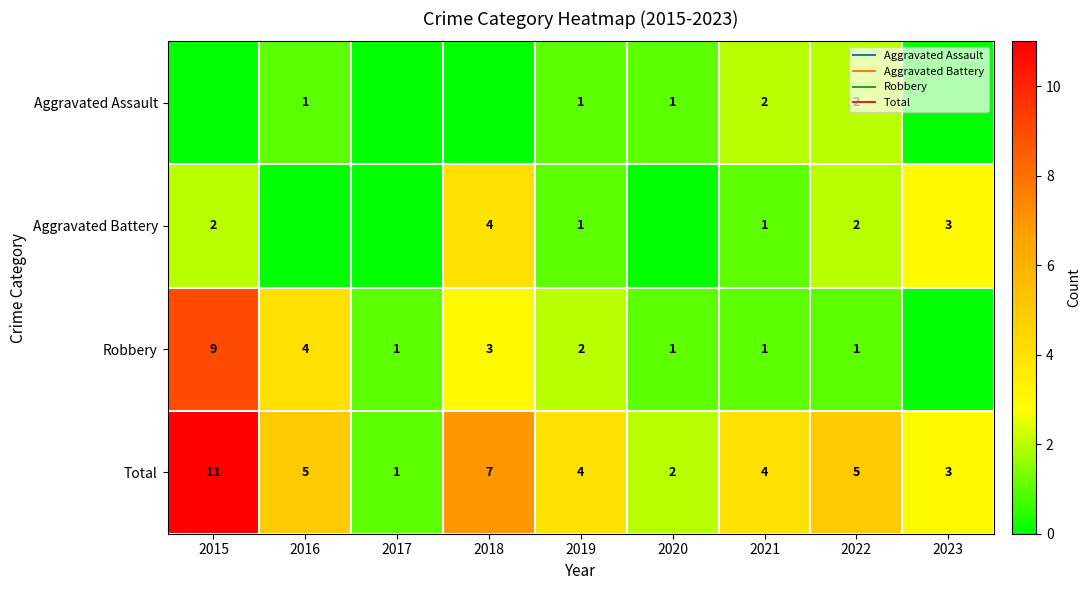

Rank the categories by Robbery value from lowest to highest.

2023, 2017, 2020, 2021, 2022, 2019, 2018, 2016, 2015